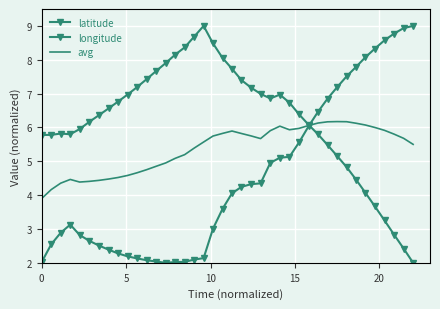

How many series are shown in this chart?

3